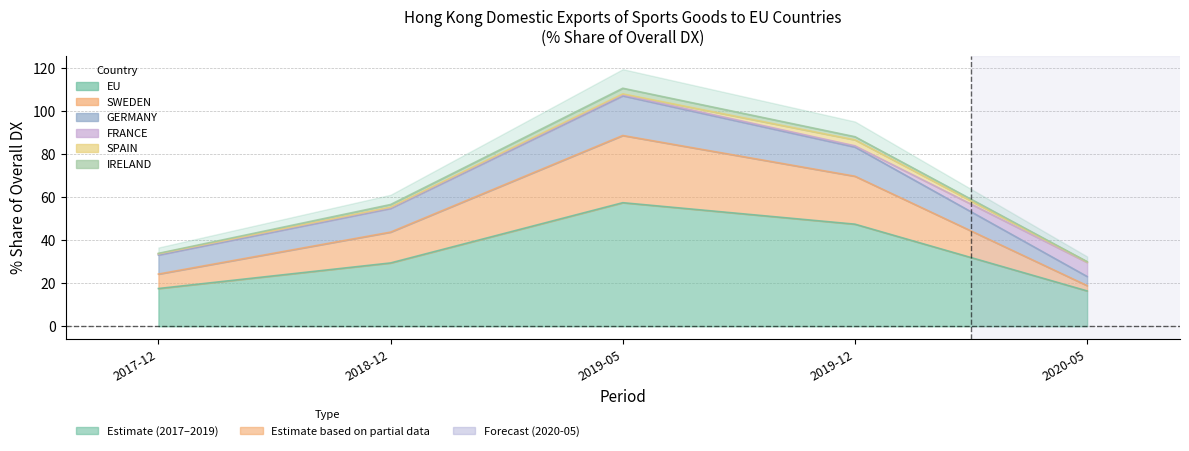

What is the difference between the second highest and minimum values in the 201912_pct series?

22.3